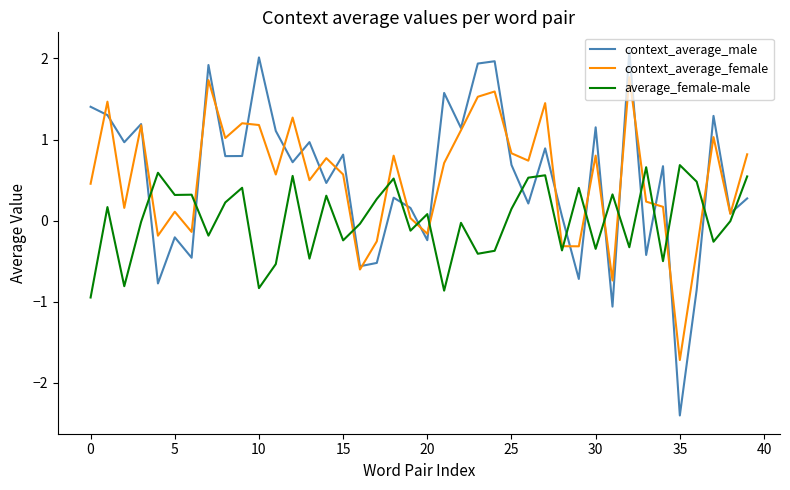

List the series in order of their peak value, lowest first.

average_female-male, context_average_female, context_average_male